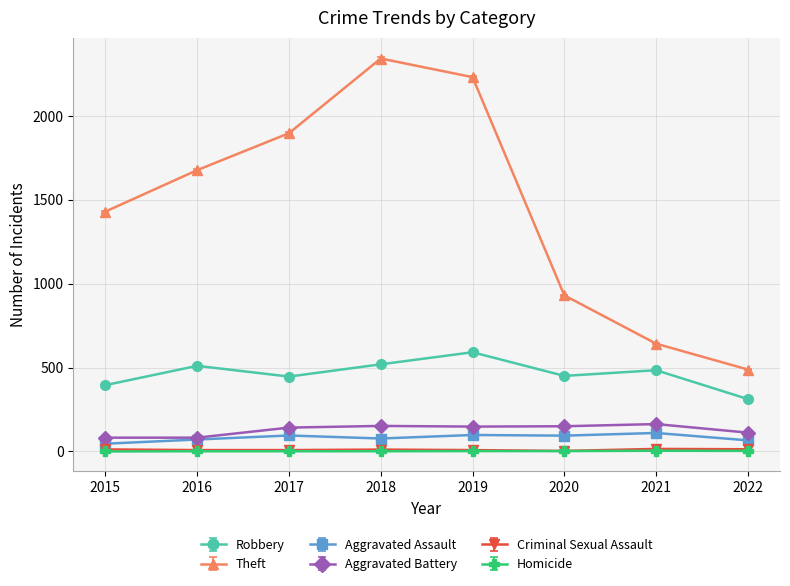

Which series has the largest total across all categories?

Theft